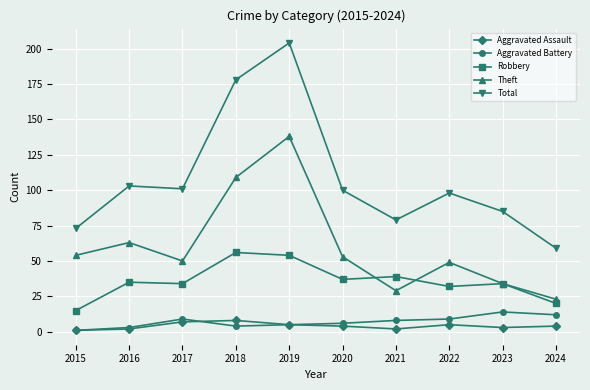

What is the minimum value shown in the chart?

1